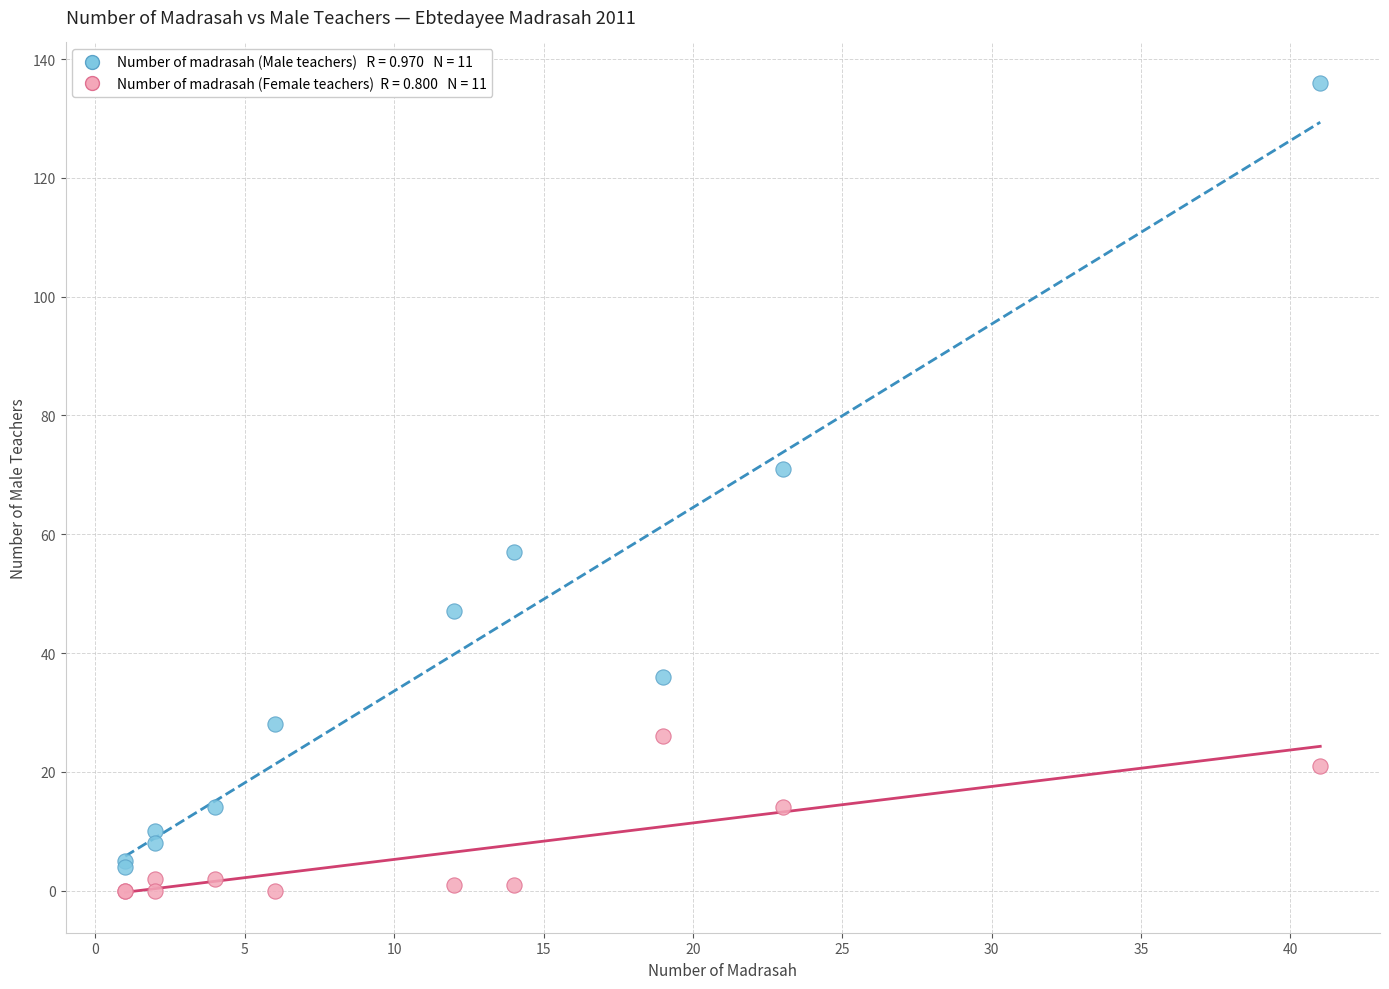

Across all series, what Y value is closest to 68?

71